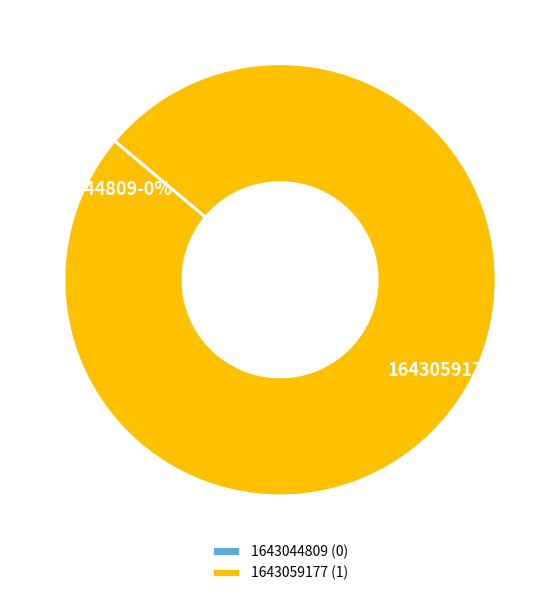

To the nearest percent, what is the combined percentage of 1643059177 and 1643044809?

100%